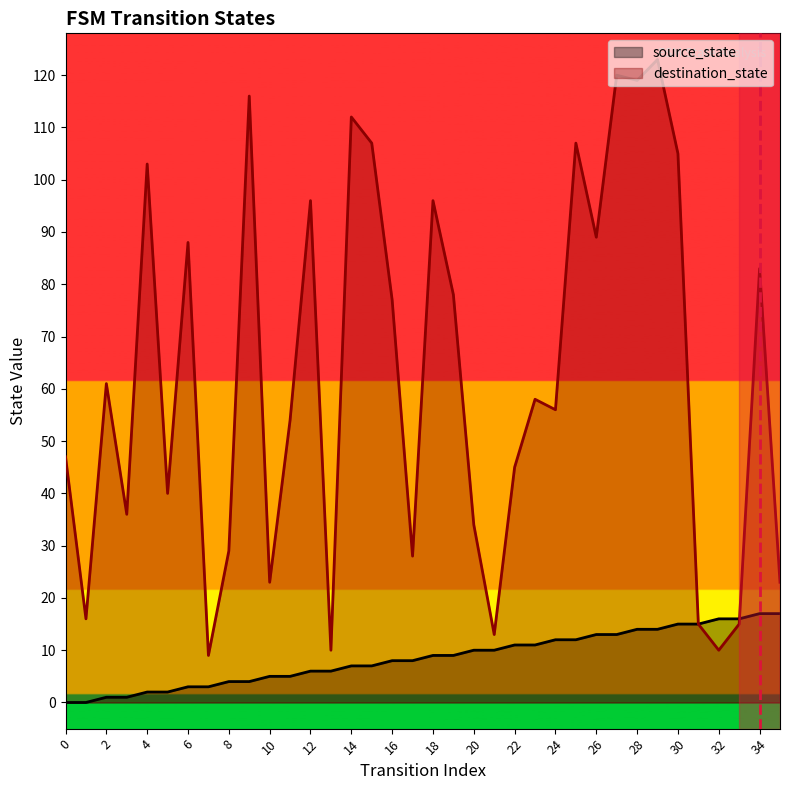

How many data points in destination_state are less than 58?

18